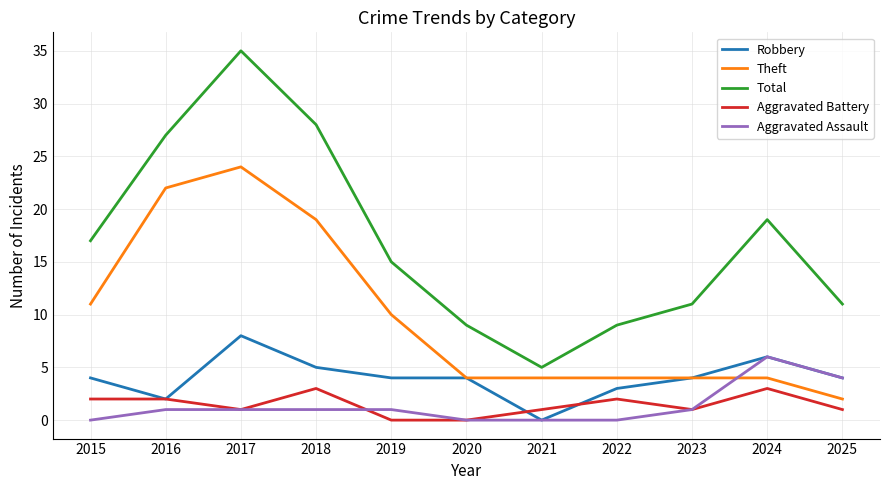

Which series ends up on top after the final intersection of Aggravated Assault and Aggravated Battery?

Aggravated Assault